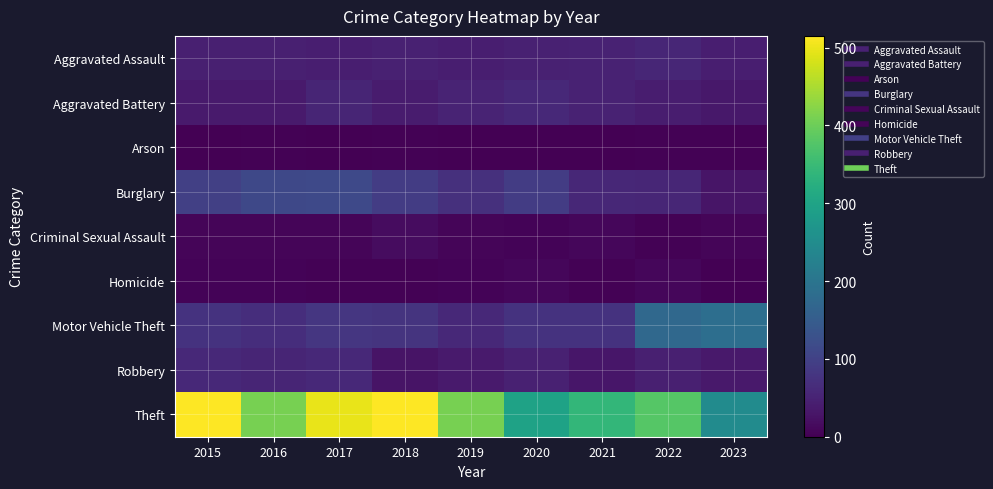

Reading left to right, transcribe all the data shown in this chart.

Aggravated Assault: 2015=46	2016=46	2017=44	2018=48	2019=44	2020=48	2021=50	2022=55	2023=44
Aggravated Battery: 2015=38	2016=37	2017=54	2018=39	2019=51	2020=59	2021=49	2022=42	2023=34
Arson: 2015=1	2016=4	2017=2	2018=3	2019=0	2020=2	2021=1	2022=3	2023=4
Burglary: 2015=98	2016=112	2017=114	2018=92	2019=72	2020=92	2021=57	2022=56	2023=30
Criminal Sexual Assault: 2015=7	2016=7	2017=7	2018=18	2019=7	2020=5	2021=9	2022=4	2023=8
Homicide: 2015=6	2016=5	2017=4	2018=3	2019=5	2020=10	2021=4	2022=9	2023=1
Motor Vehicle Theft: 2015=75	2016=67	2017=82	2018=78	2019=60	2020=75	2021=75	2022=175	2023=186
Robbery: 2015=59	2016=54	2017=60	2018=27	2019=38	2020=48	2021=32	2022=46	2023=35
Theft: 2015=515	2016=409	2017=497	2018=515	2019=409	2020=296	2021=341	2022=379	2023=248